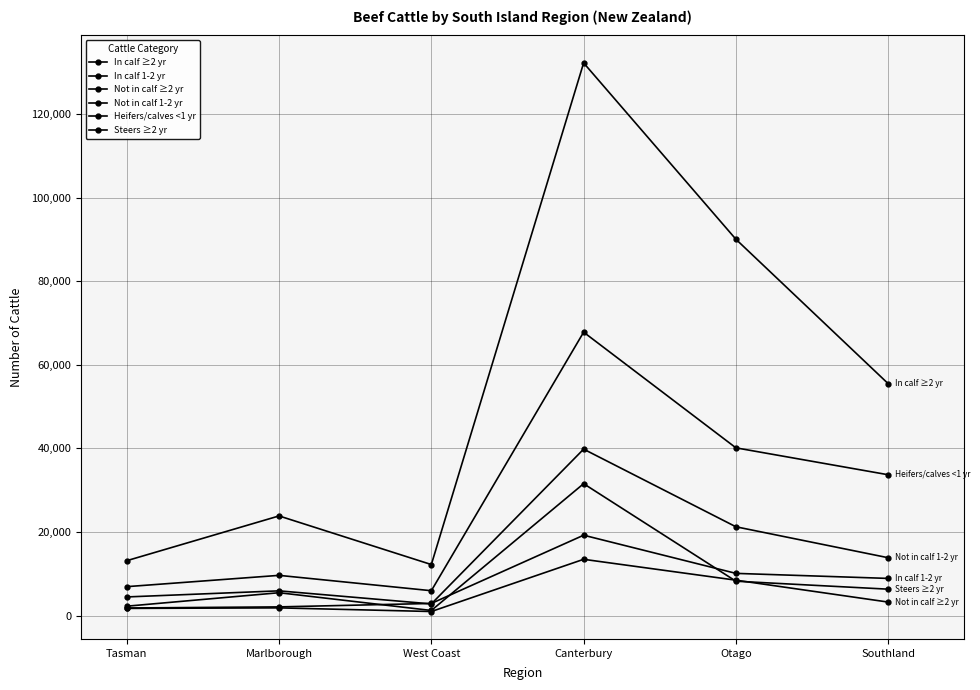

What is the highest value of the Not in calf ≥2 yr series?

13444